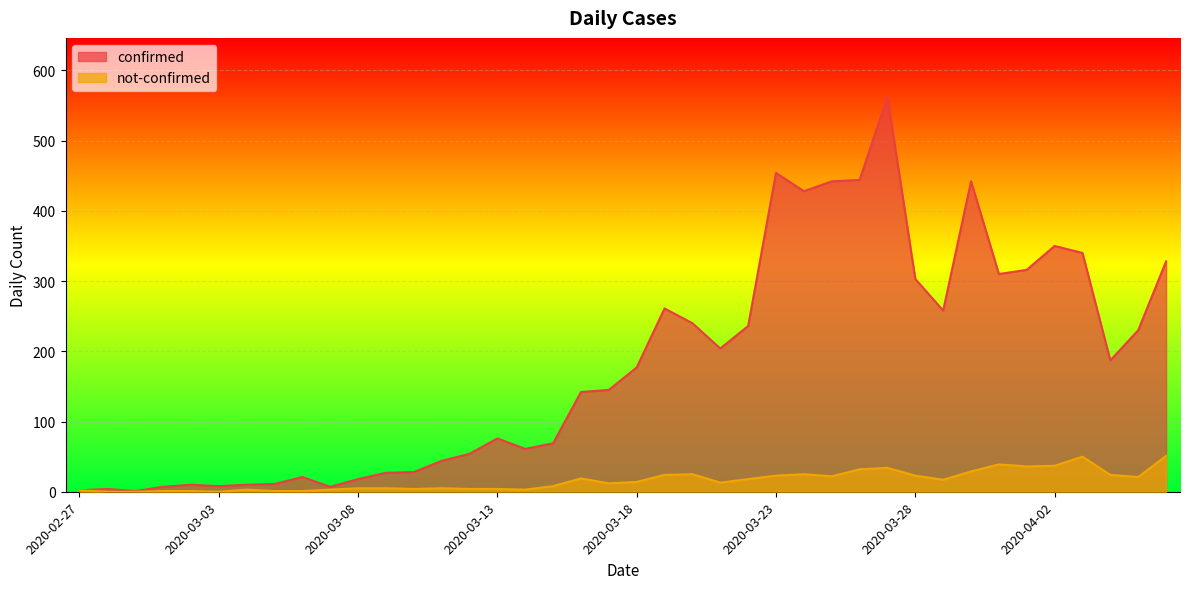

What is the lowest value of the confirmed series?

1